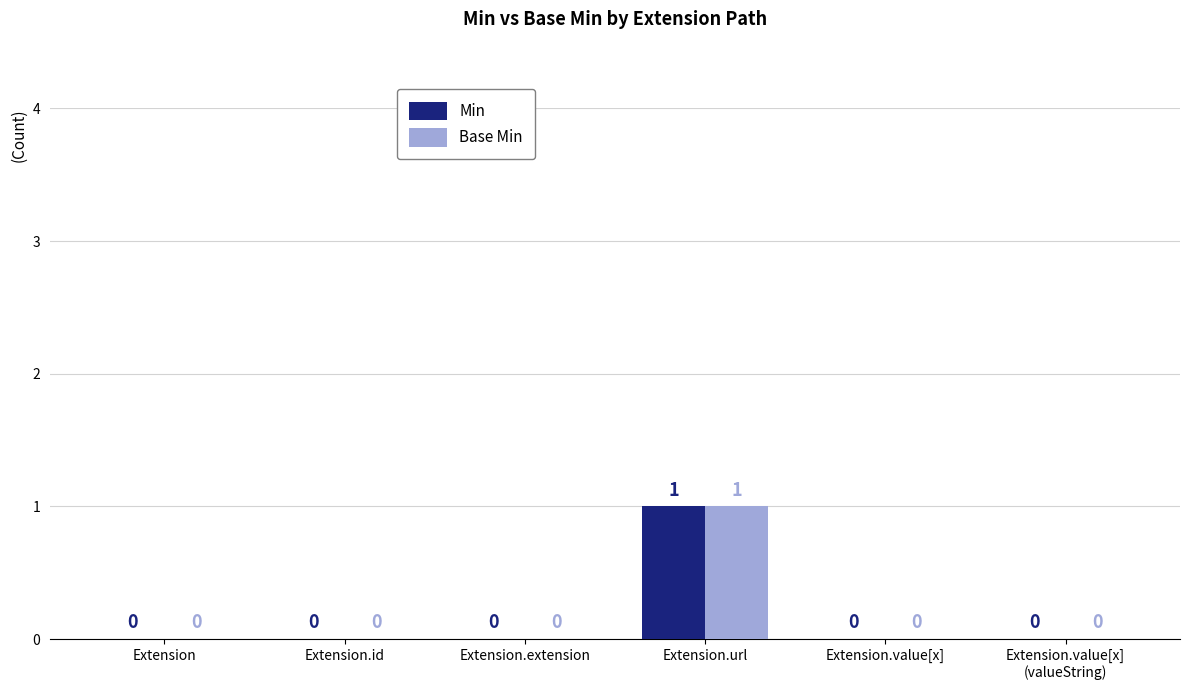

Is the value of Base Min at Extension.value[x] greater than the value of Min at Extension.url?

No